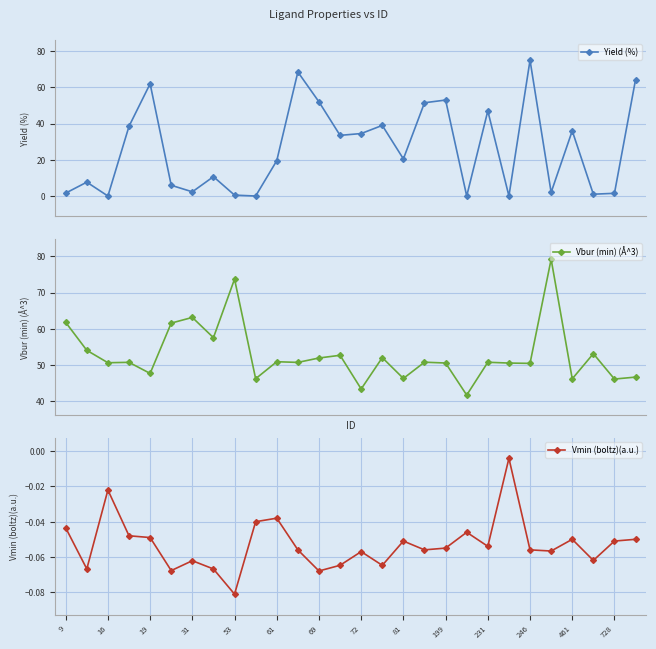

How many values in the Vbur (min) (Å^3) series exceed 50?

20